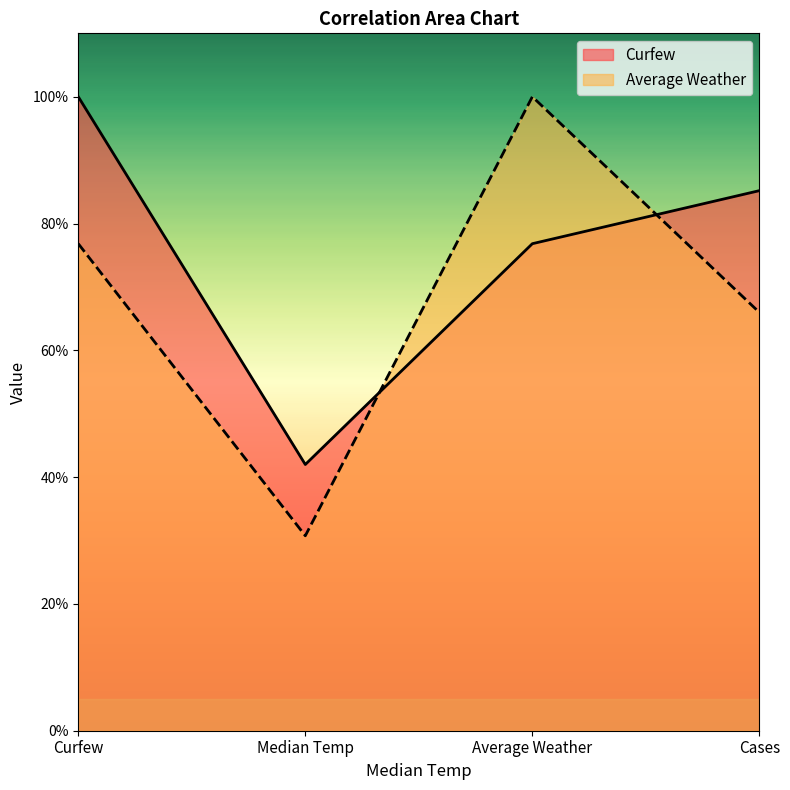

What are all the series names shown in the legend?

Curfew, Average Weather